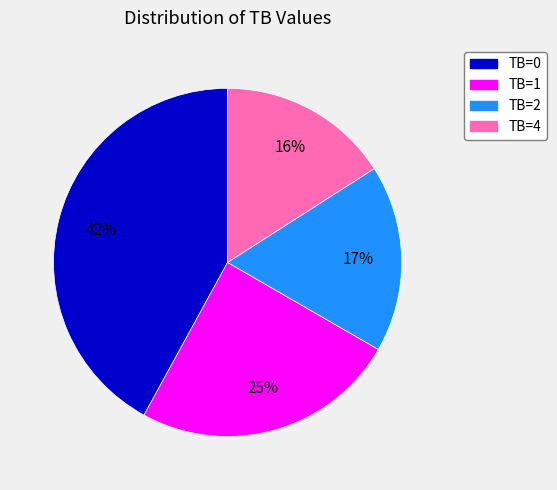

Is there any slice that represents more than half of the pie?

No